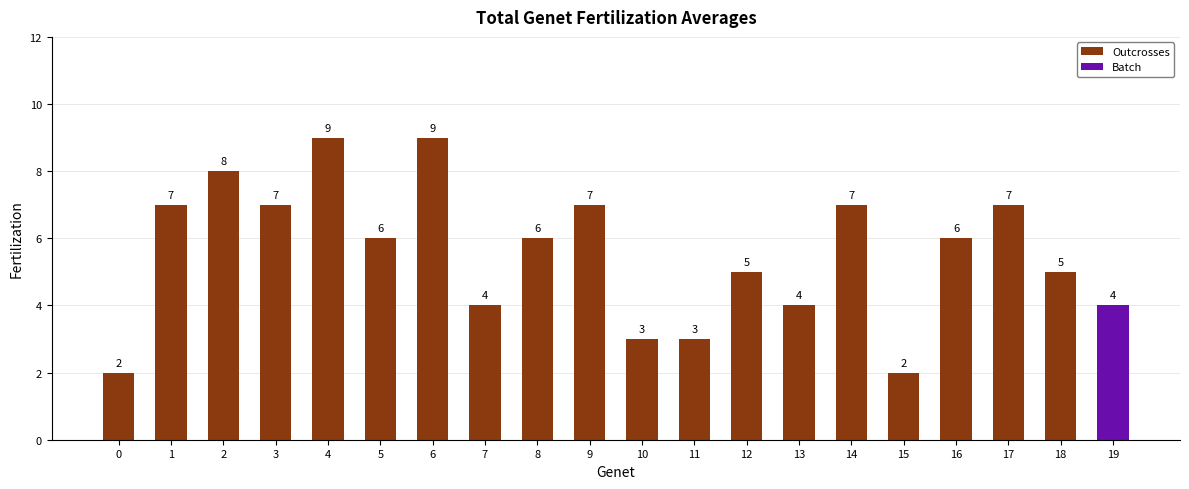

Are the bars horizontal?

No